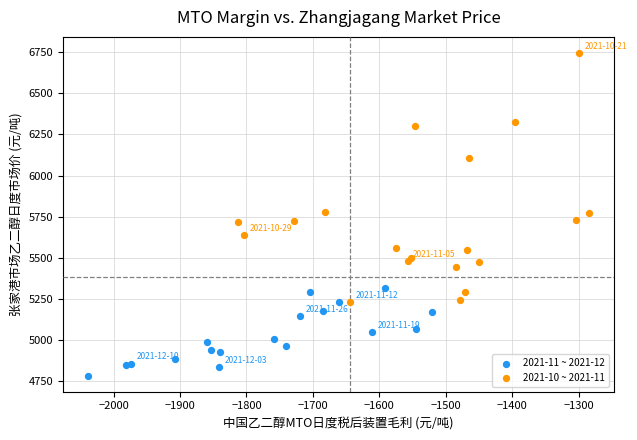

What are all the series names shown in the legend?

2021-11 ~ 2021-12, 2021-10 ~ 2021-11